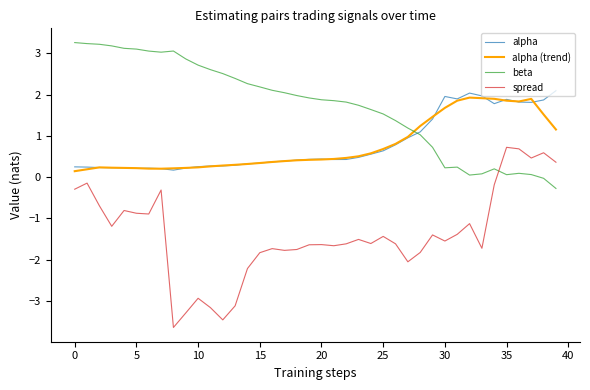

Which series has the largest total across all categories?

beta